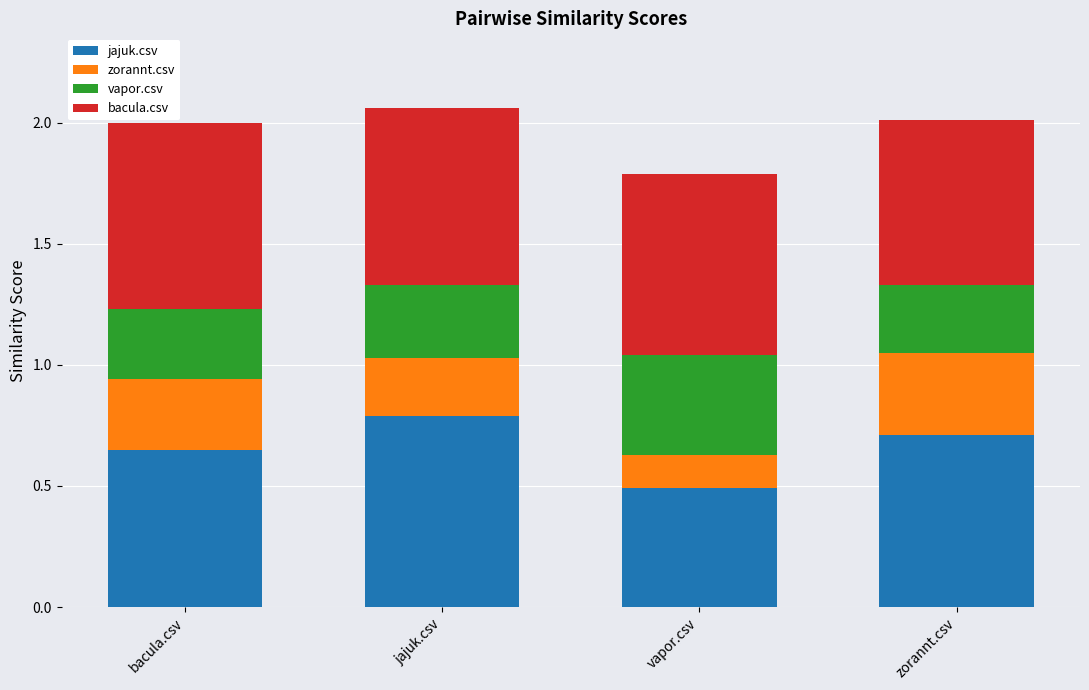

What is the total value across all series at zorannt.csv?

2.0